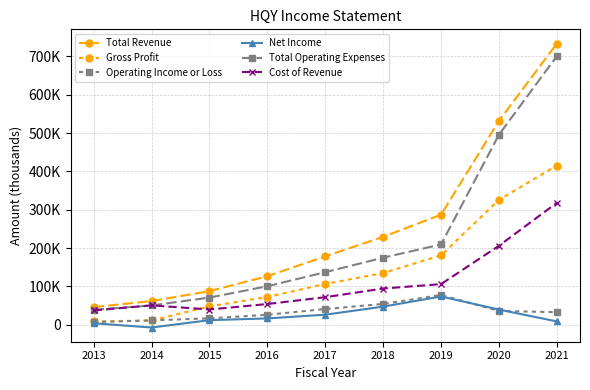

Does the chart have visible grid lines?

Yes